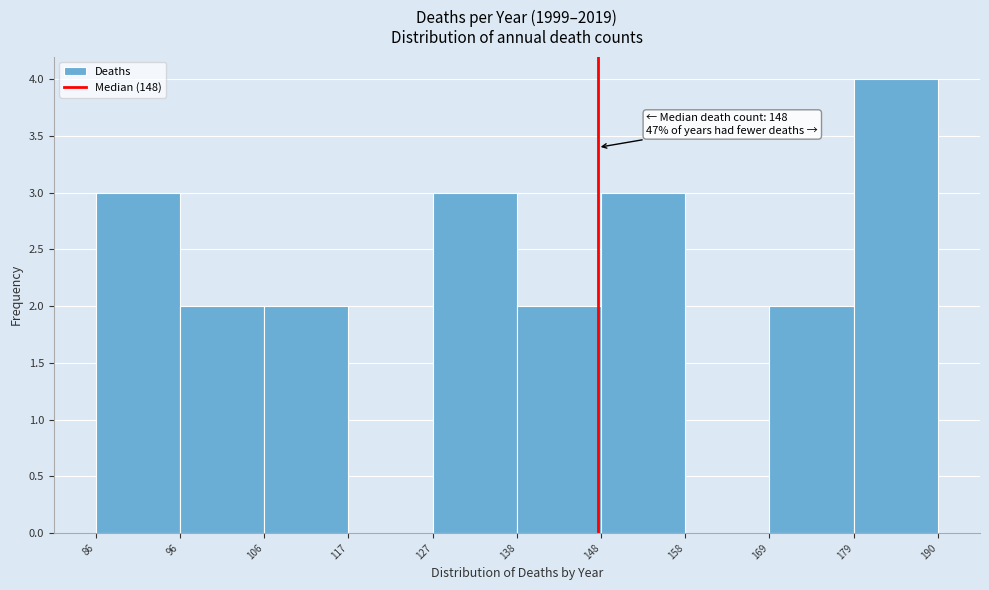

Which range on the x-axis has the tallest bar?

179 to 190